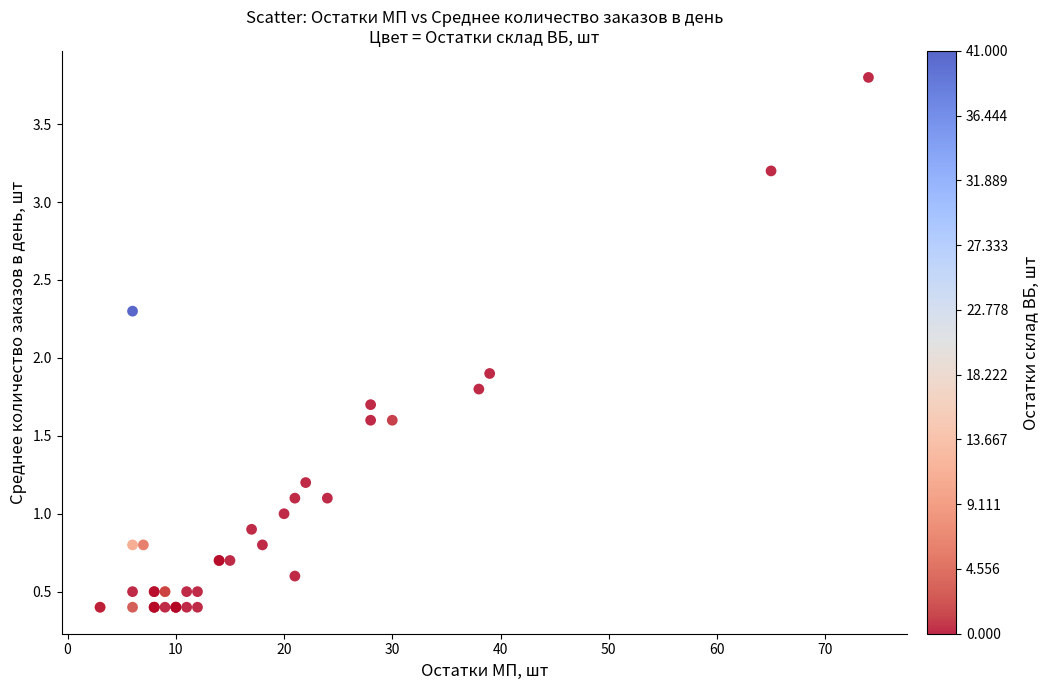

What Y value in the scatter plot is closest to 2?

1.9